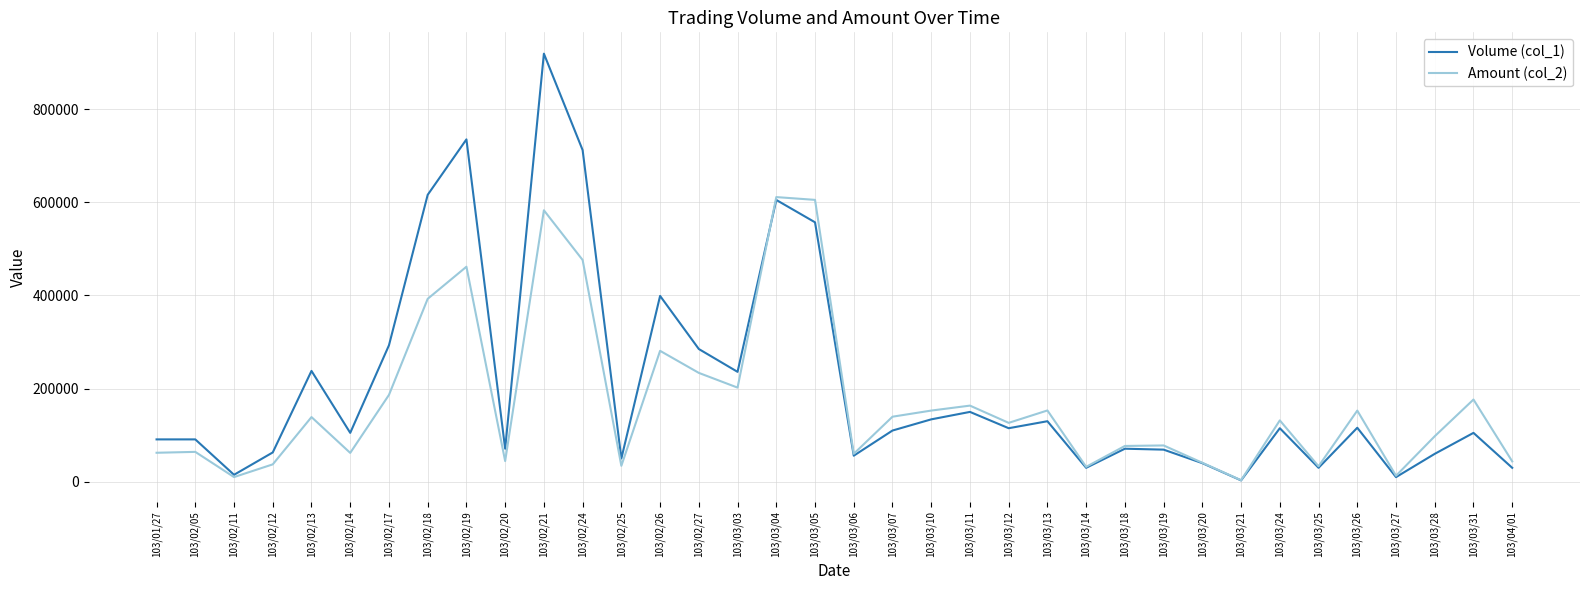

The Amount (col_2) series shows 126500 at 103/03/12. True or false?

True